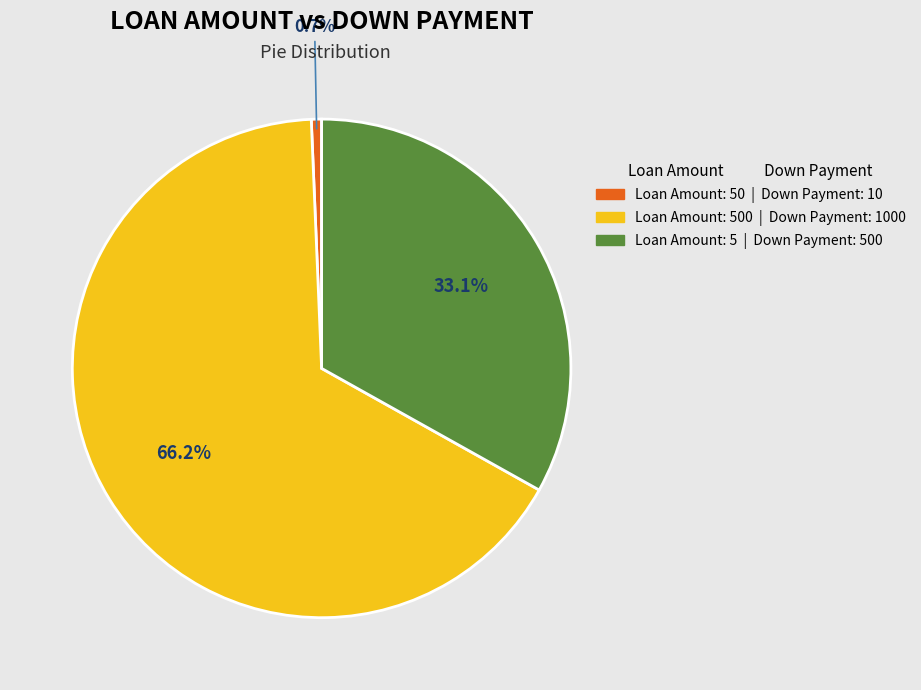

Is there a majority slice in this chart?

Yes